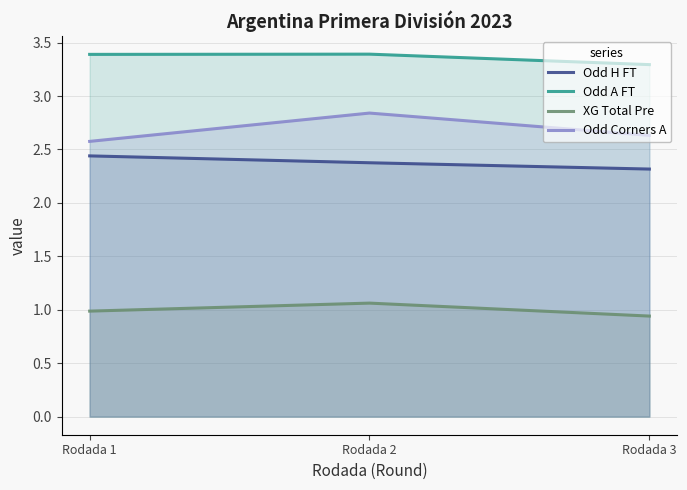

Which has a higher value, Rodada 3 or Rodada 2?

Rodada 2